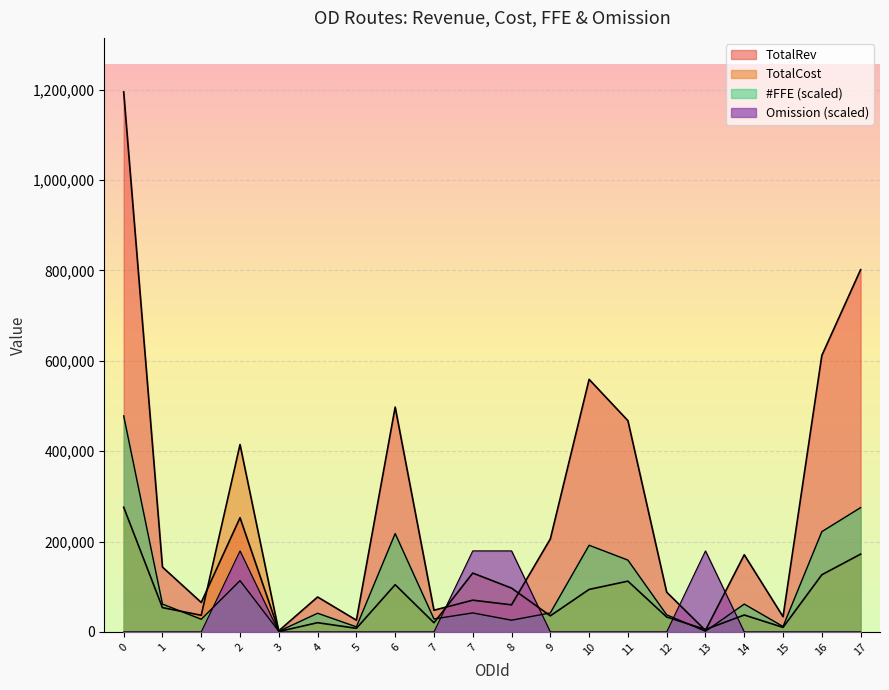

What is the value of the #FFE point at the 8th from the left?

217700.0